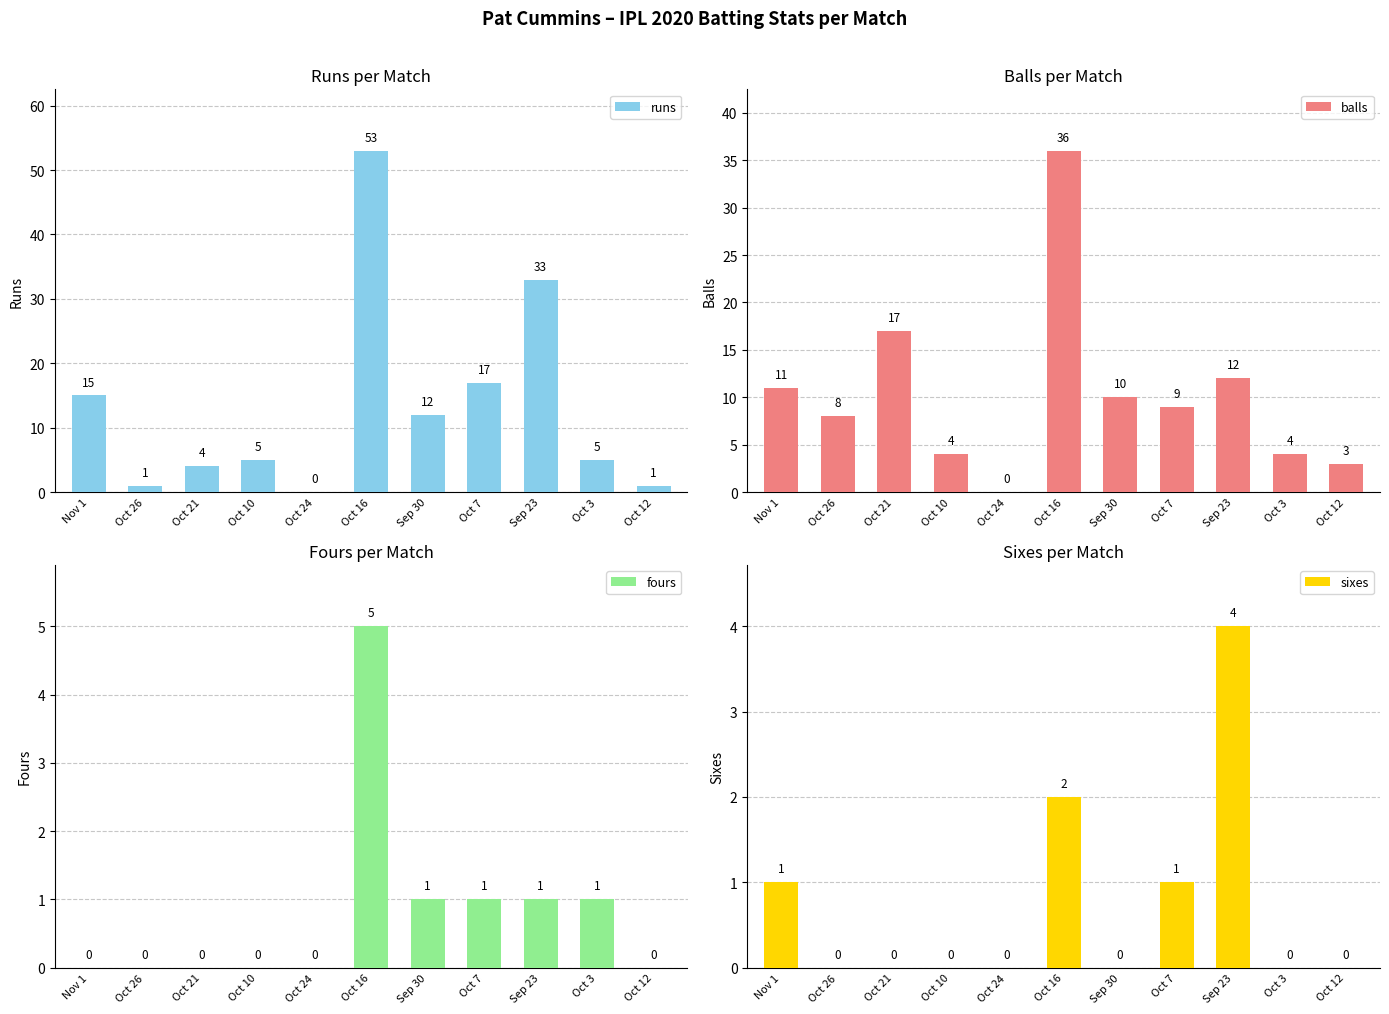

At how many categories does at least one series exceed 22?

2